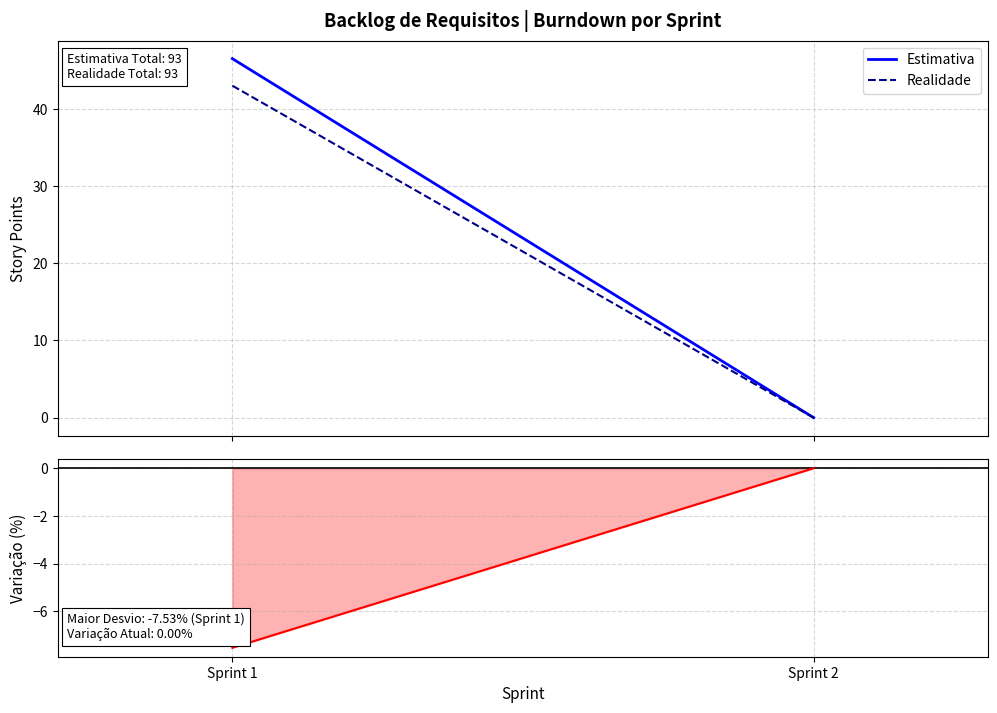

Does the chart have visible grid lines?

Yes